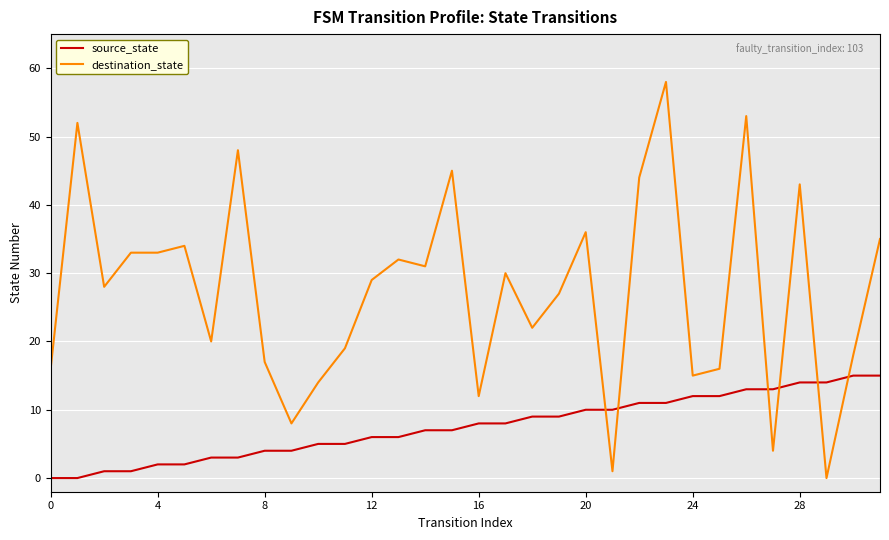

What is the difference between the maximum and minimum values in the source_state series?

15